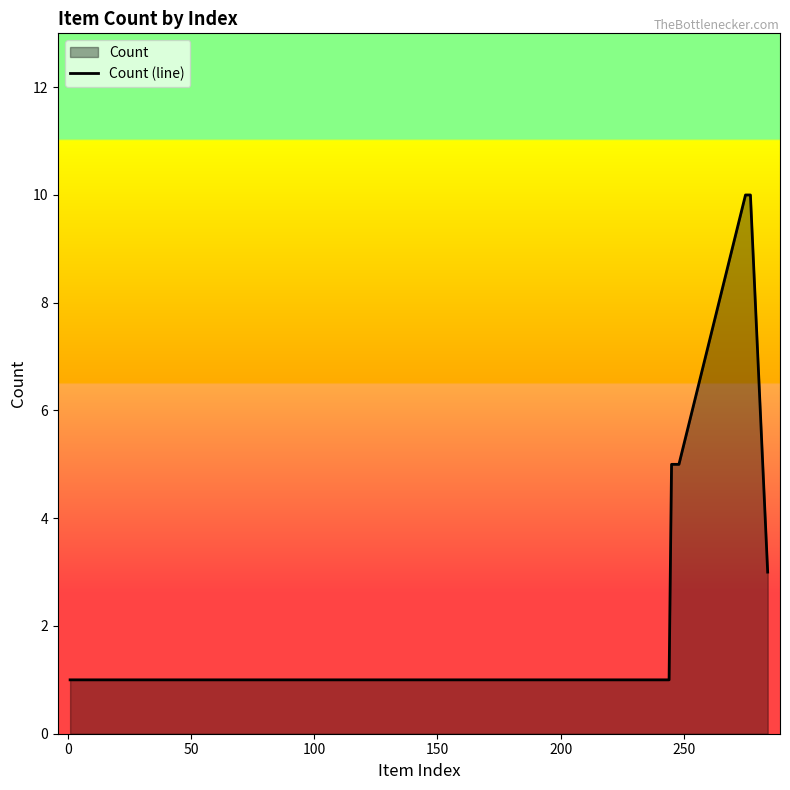

What is the maximum value shown in the chart?

10